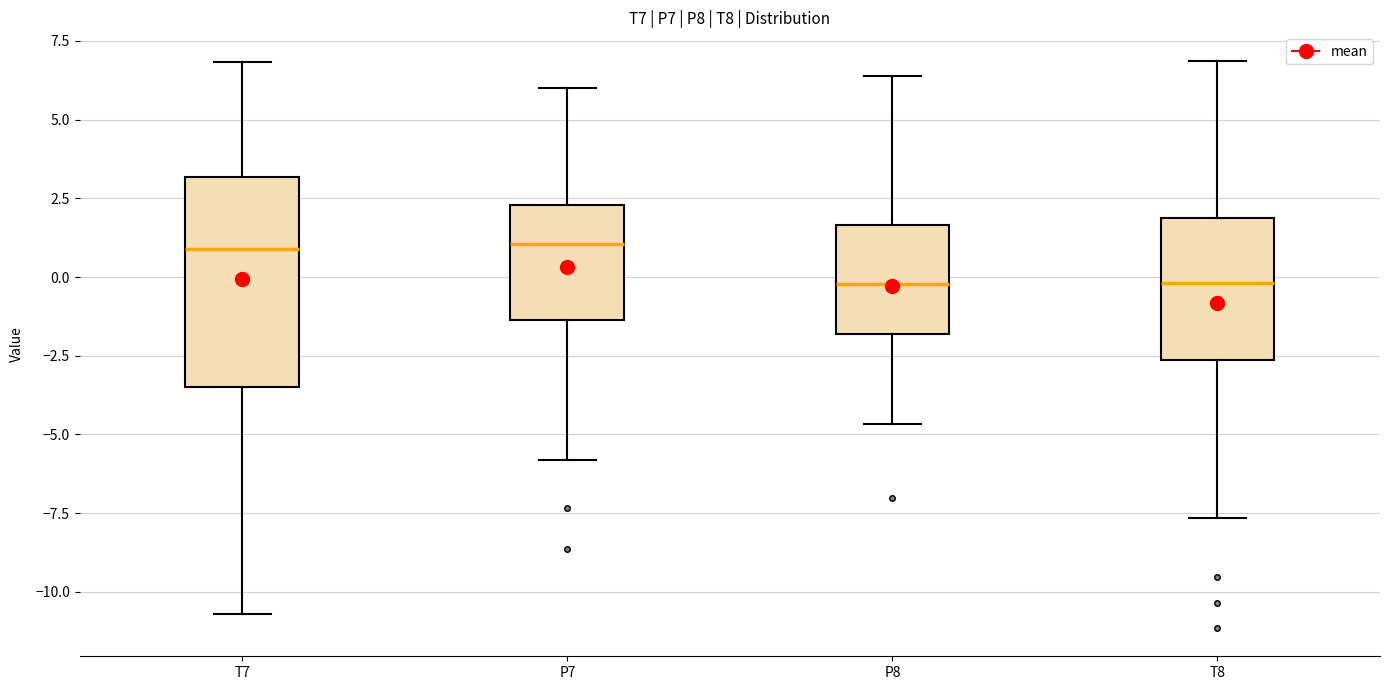

Reading left to right, transcribe this box plot: for each box, give where its median line is, the range the box spans, and where its two whiskers end, as read against the y-axis. The values are not printed on the chart, so give them approximately, as read against the axis.

T7: median 1.0, box -3.5 to 3.0, whiskers -10.5 to 7.0
P7: median 1.0, box -1.5 to 2.5, whiskers -6.0 to 6.0
P8: median 0.0, box -2.0 to 1.5, whiskers -4.5 to 6.5
T8: median 0.0, box -2.5 to 2.0, whiskers -7.5 to 7.0